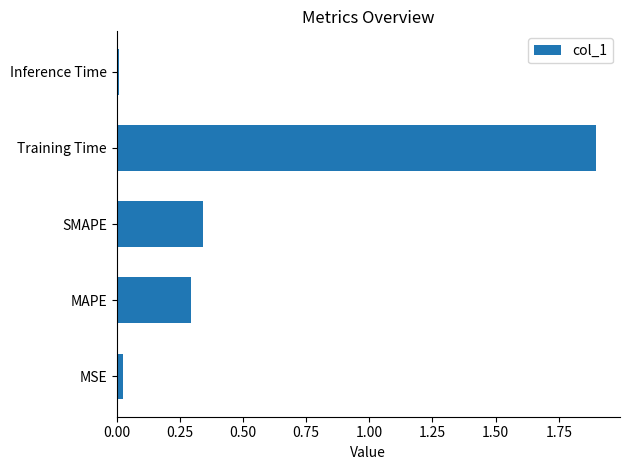

What is the difference between the maximum and minimum values?

1.9